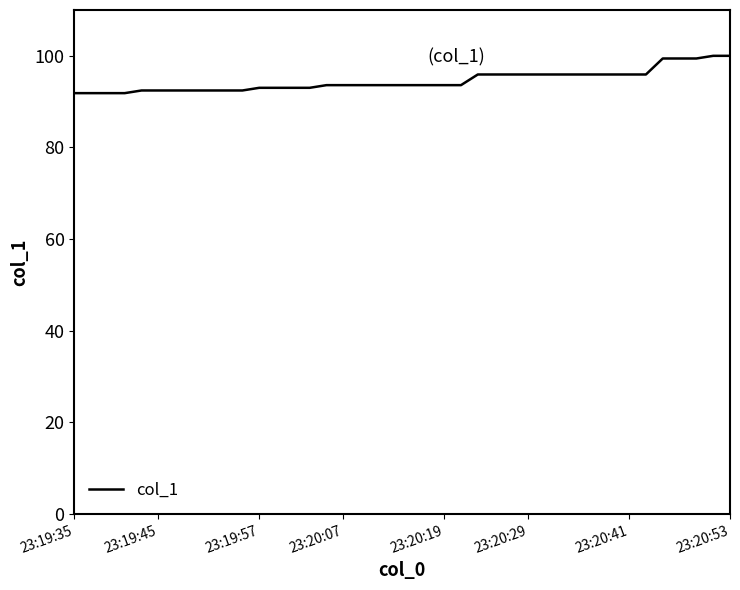

Count the number of data series in this chart.

1